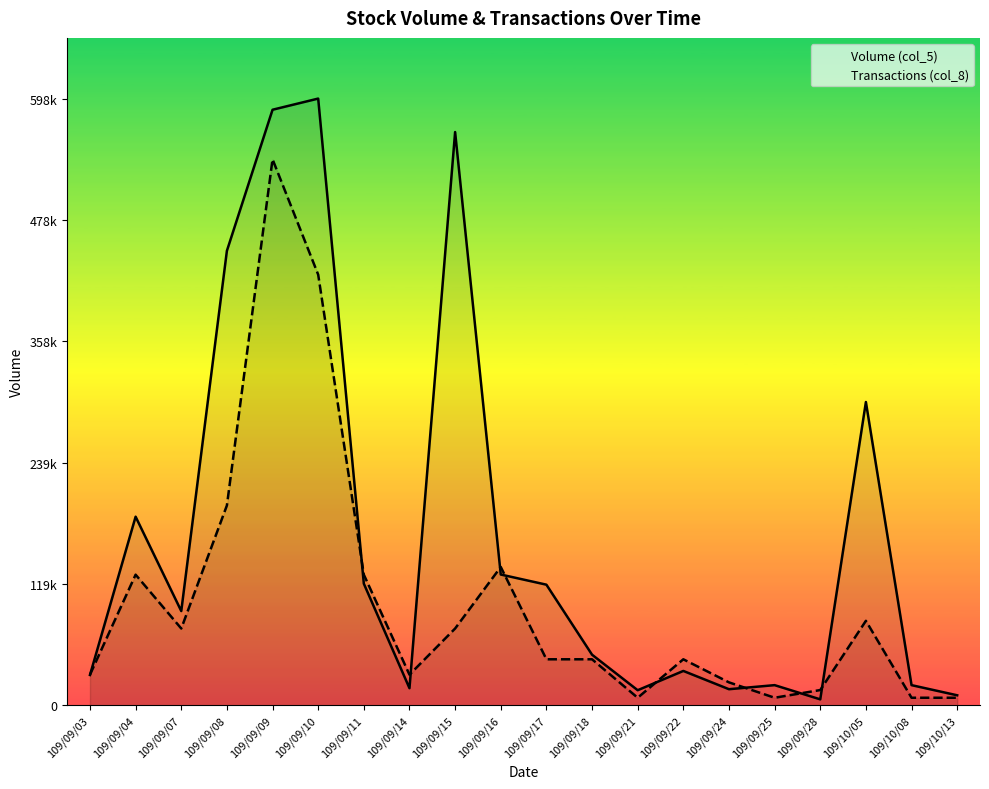

True or false: Volume (col_5) has a value of 41910.7 at 109/09/03.

False